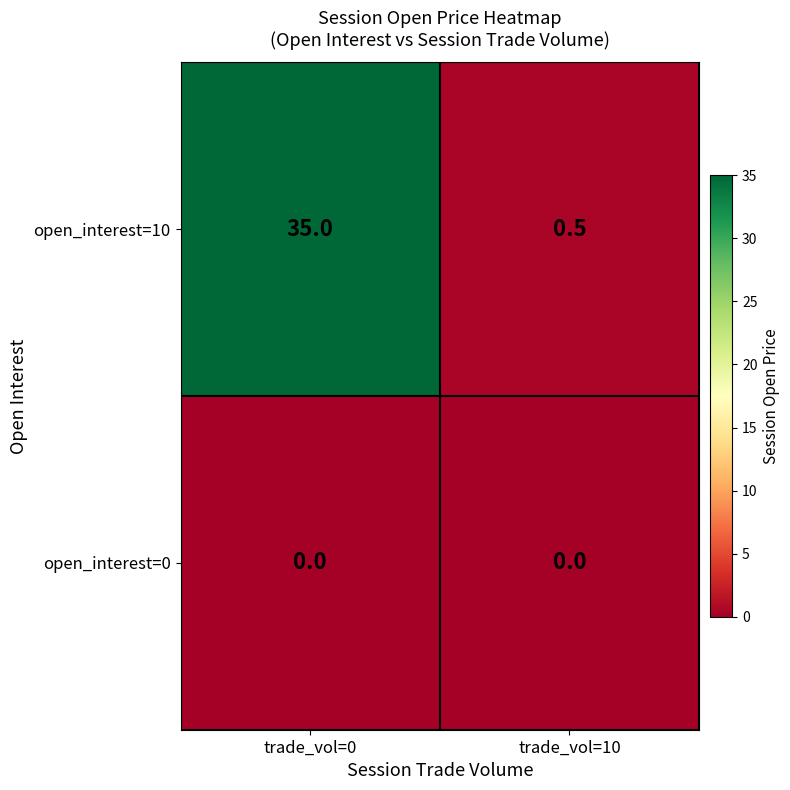

Reading left to right, list all the values displayed in this chart.

open_interest=10: trade_vol=0=35.0	trade_vol=10=0.5
open_interest=0: trade_vol=0=0.0	trade_vol=10=0.0